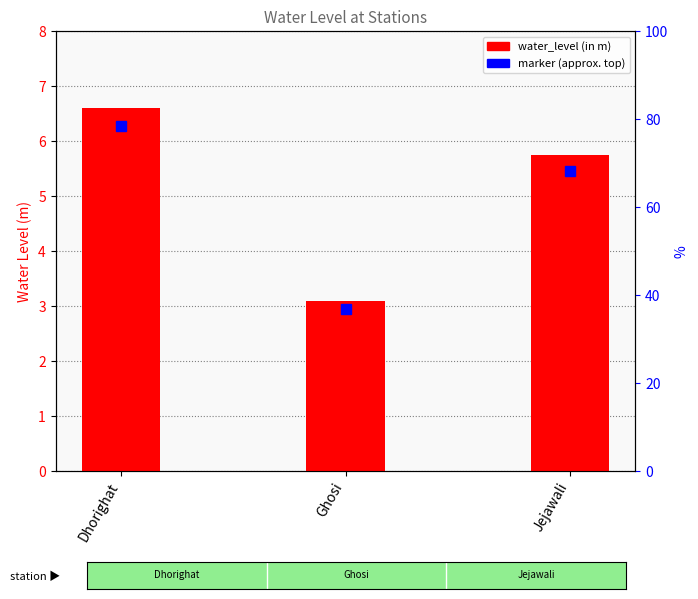

True or false: the data shows 3.1 at Ghosi.

True